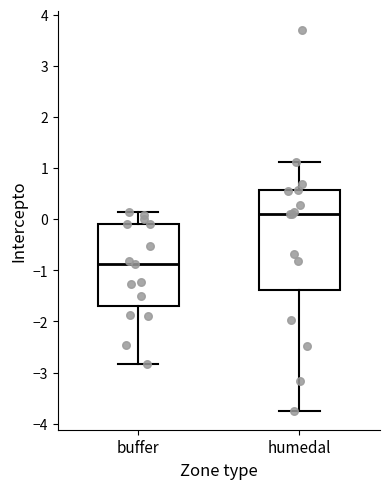

Which box has the lowest median line?

buffer